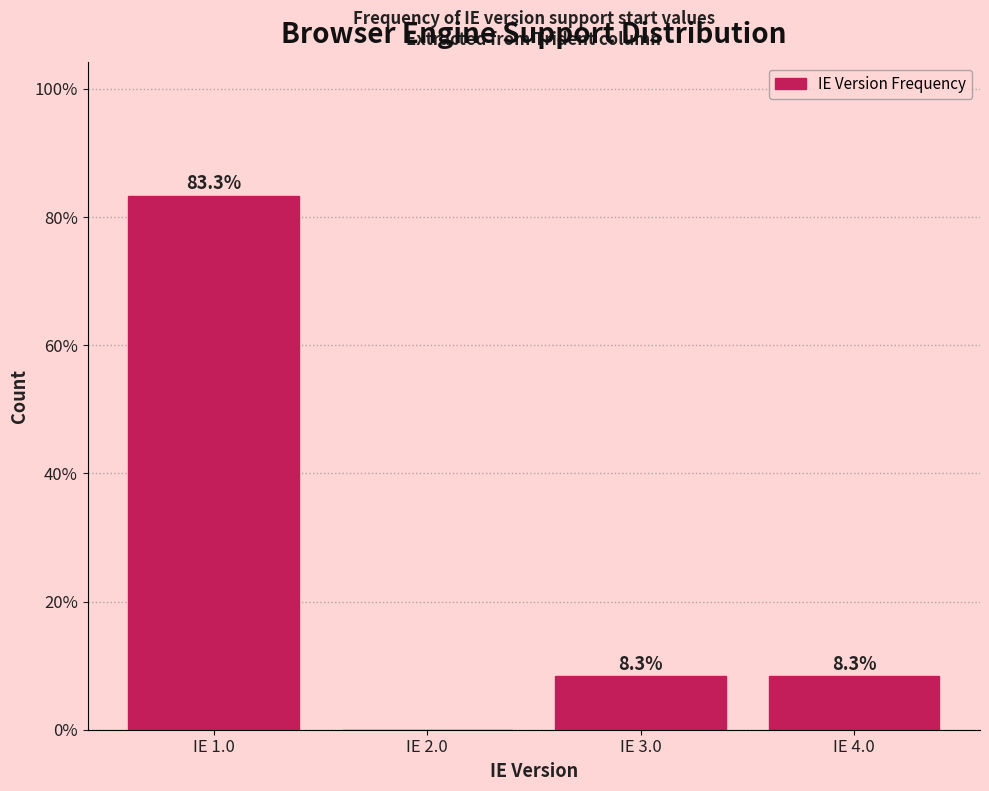

Reading left to right, what are all the values shown in this chart?

IE 1.0=83.3	IE 2.0=0.0	IE 3.0=8.3	IE 4.0=8.3